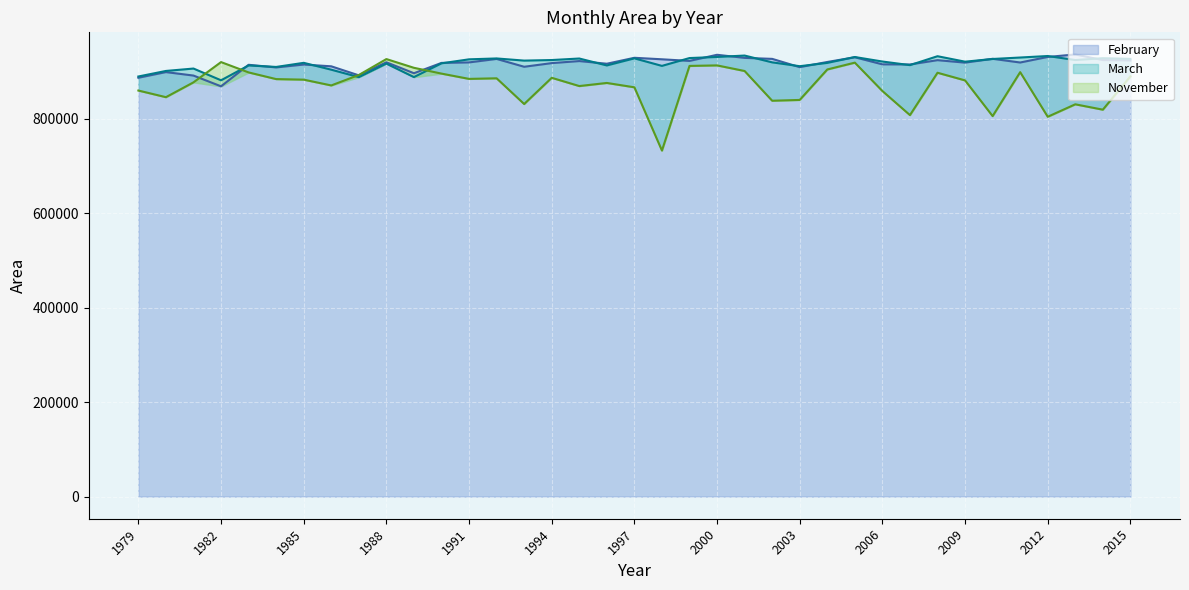

What is the difference between the maximum and second lowest values in the November line series?

122107.5